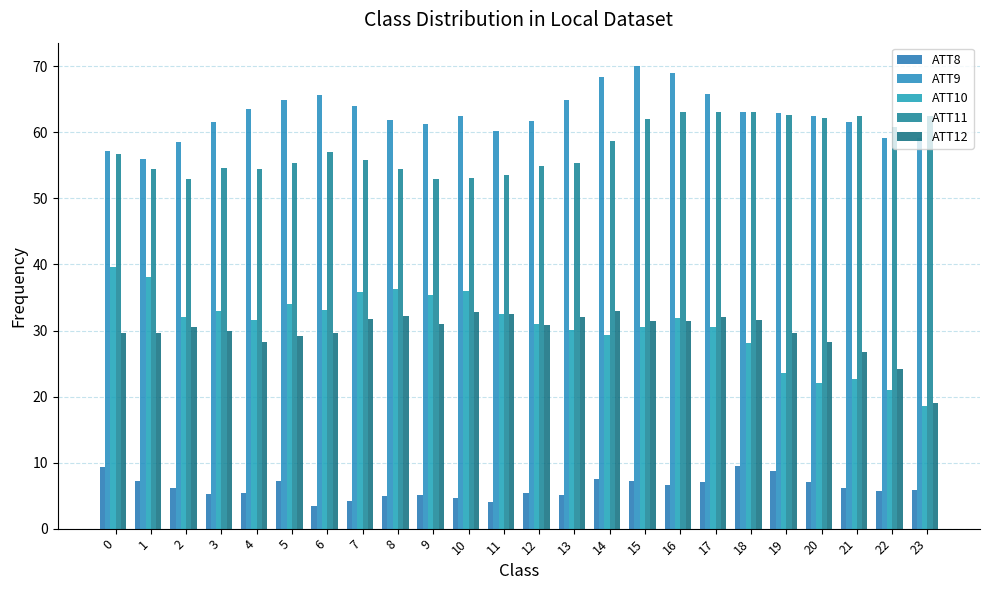

What is the value of the ATT12 bar at the 6th from the left?

29.2